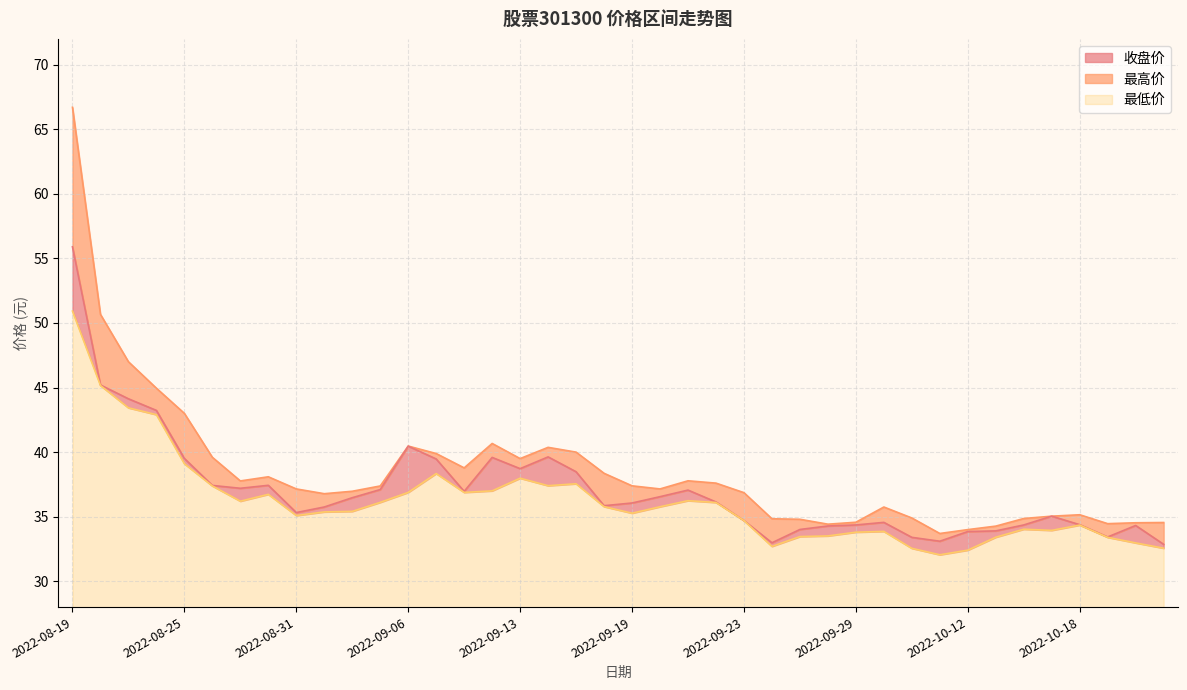

In 最高, how many points are lower than both neighbors (excluding endpoints)?

8